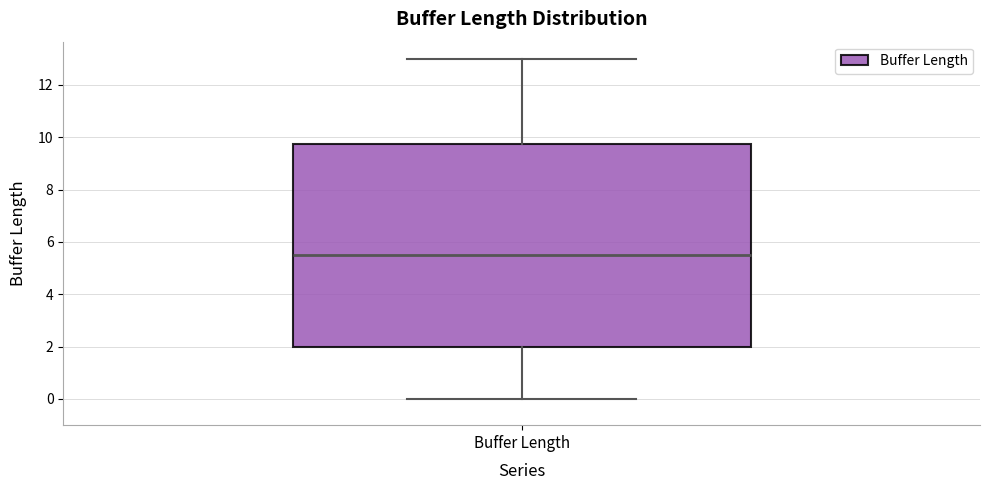

Transcribe this box plot: give where the median line is, the range the box spans, and where the two whiskers end, as read against the y-axis. The values are not printed on the chart, so give them approximately, as read against the axis.

median 5.6, box 2.0 to 9.8, whiskers 0.0 to 13.0